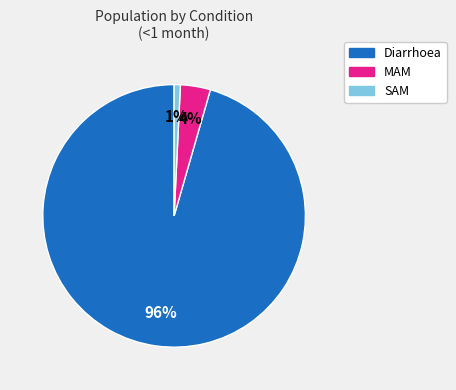

What percentage is the SAM slice, to the nearest percent?

1%